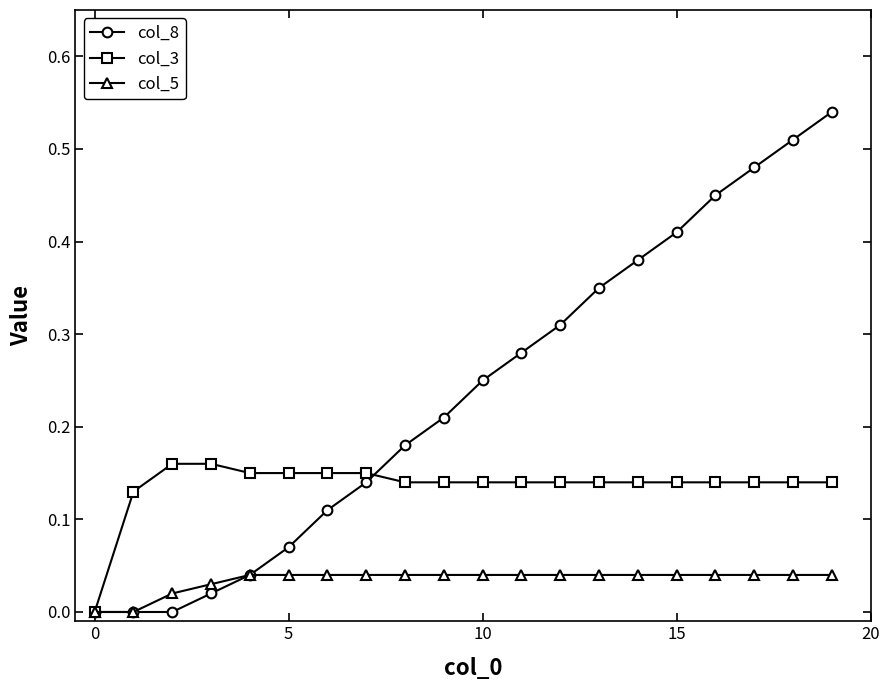

Which series has the largest total across all categories?

col_8